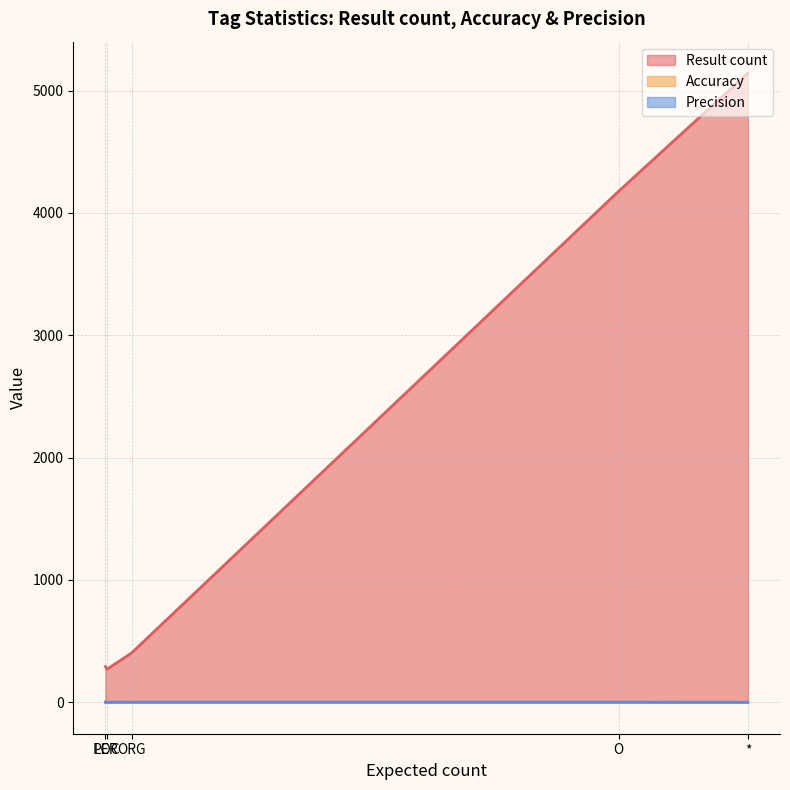

True or false: Precision has a value of 0.0 at *.

True